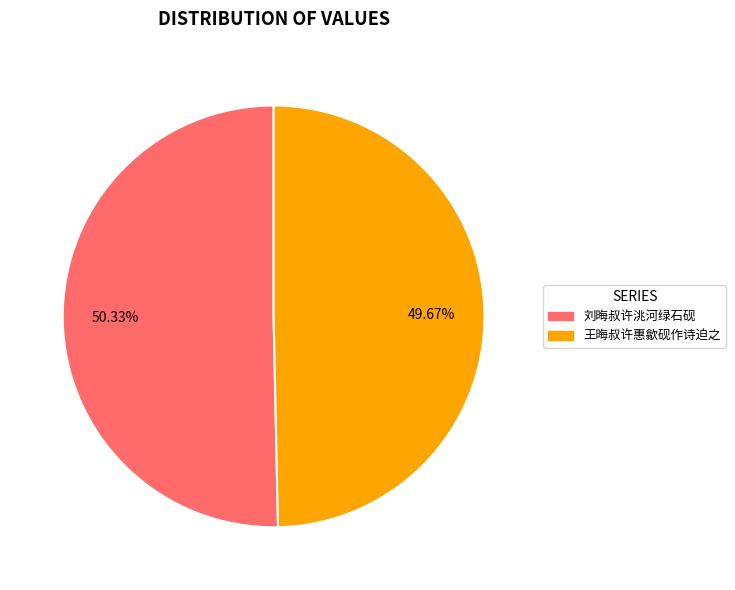

Is there any slice that represents more than half of the pie?

Yes